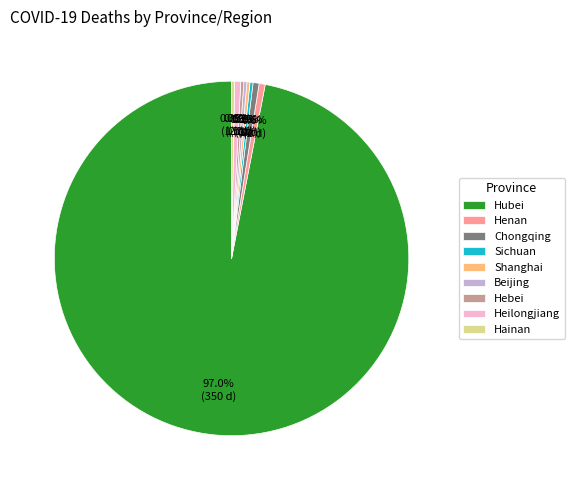

Which category has the biggest portion of the pie?

Hubei